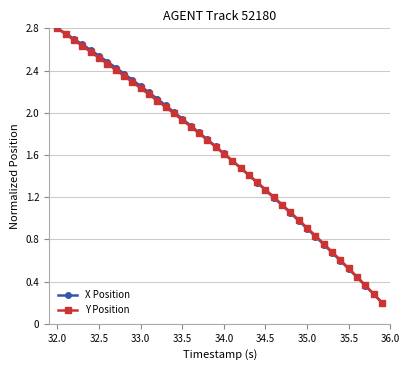

At how many categories does at least one series exceed 0?

40